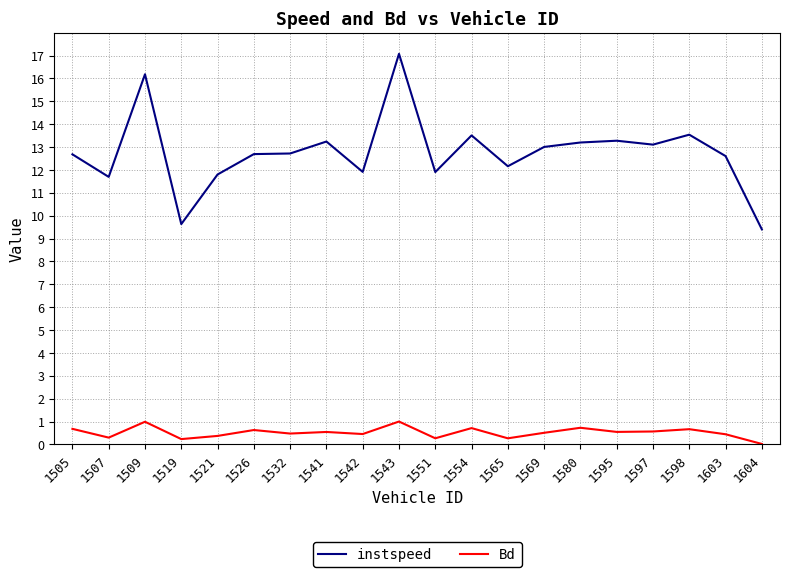

In instspeed, how many points are higher than both neighbors (excluding endpoints)?

6